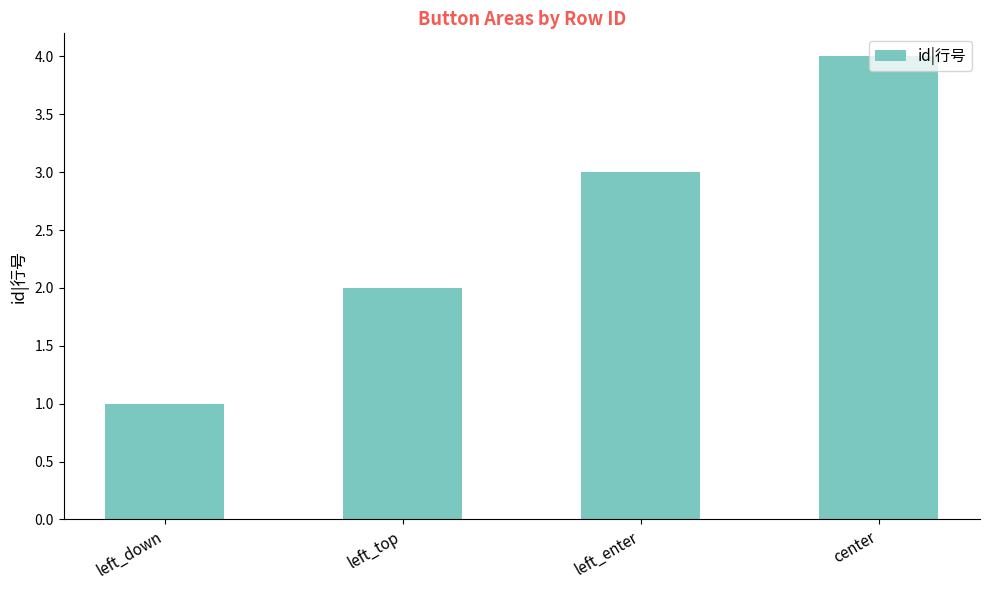

Read the value at left_enter.

3